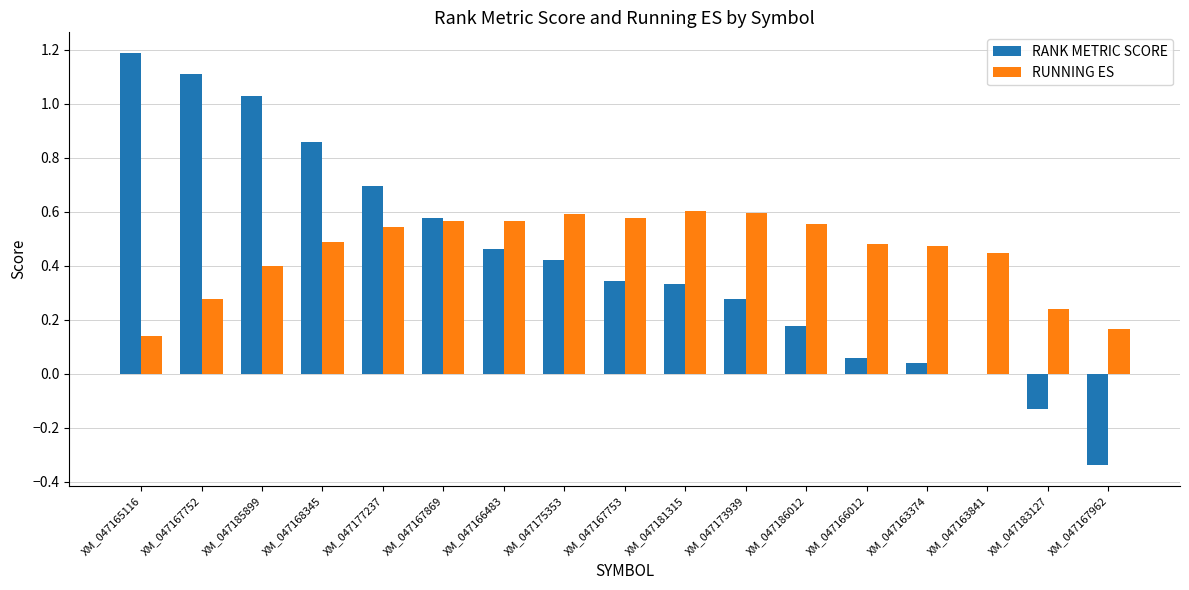

What are all the series names shown in the legend?

RANK METRIC SCORE, RUNNING ES